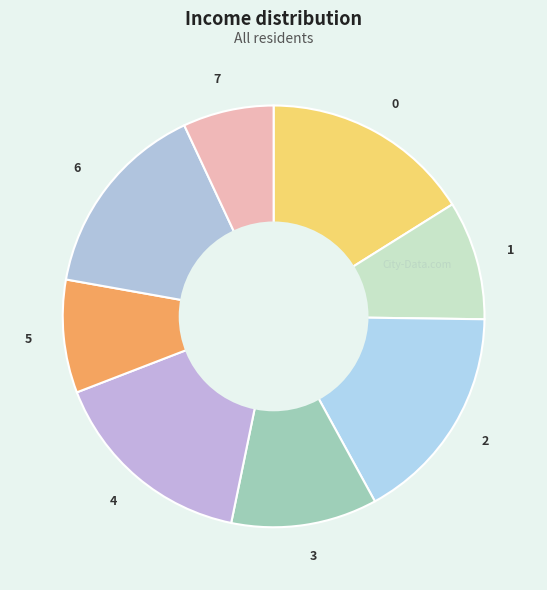

Between 3 and 5, which is larger?

3